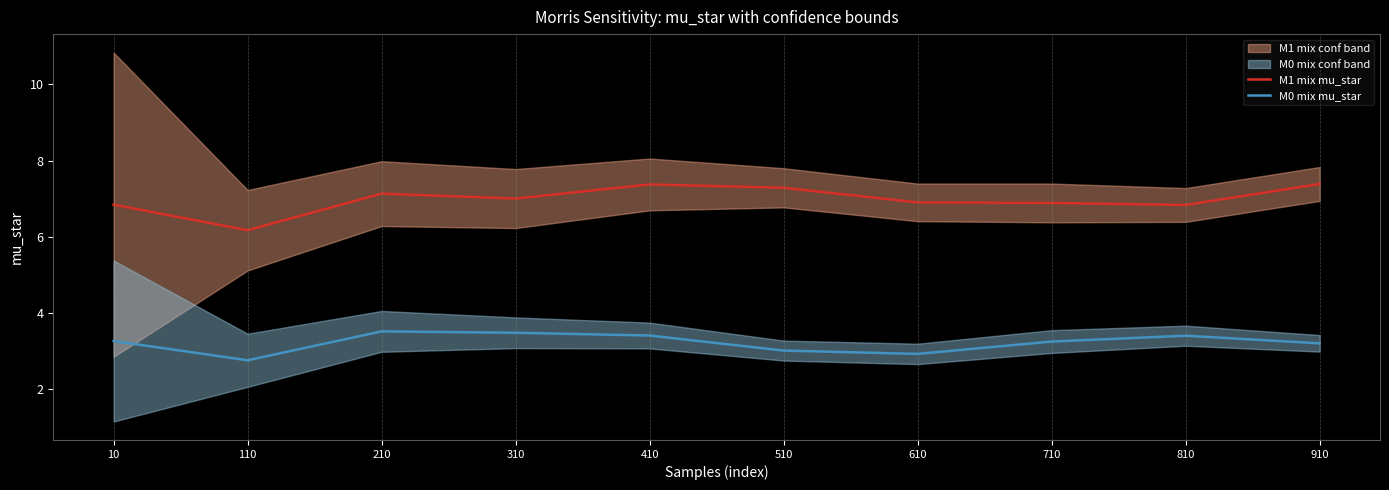

True or false: M1 mix mu_star has a value of 7.1 at 210.

True